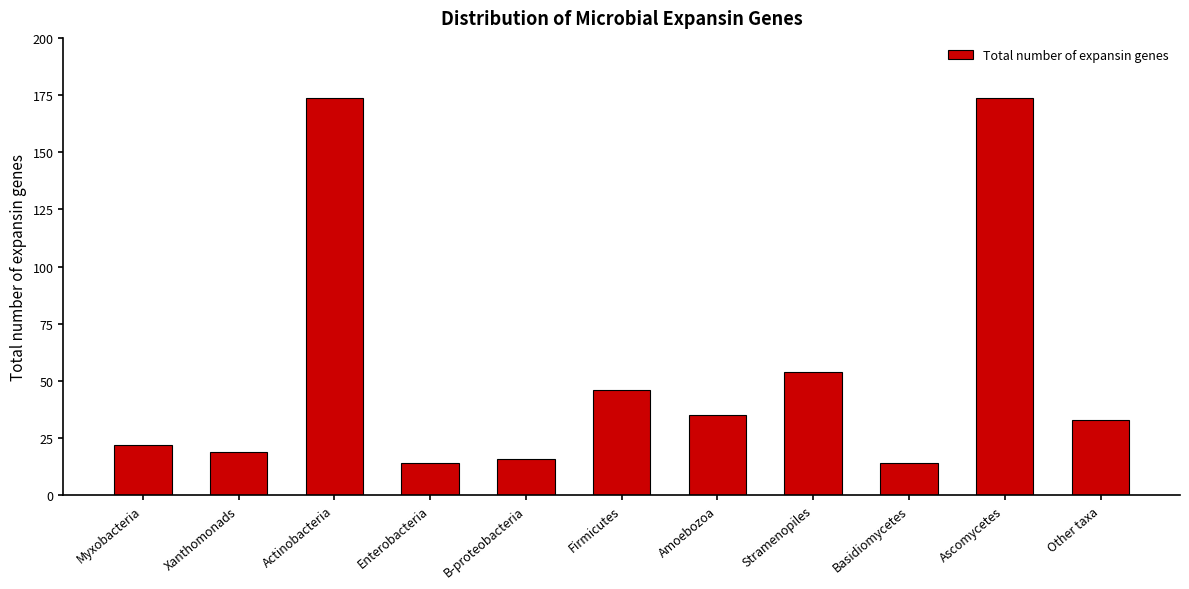

What is the greatest value displayed?

174